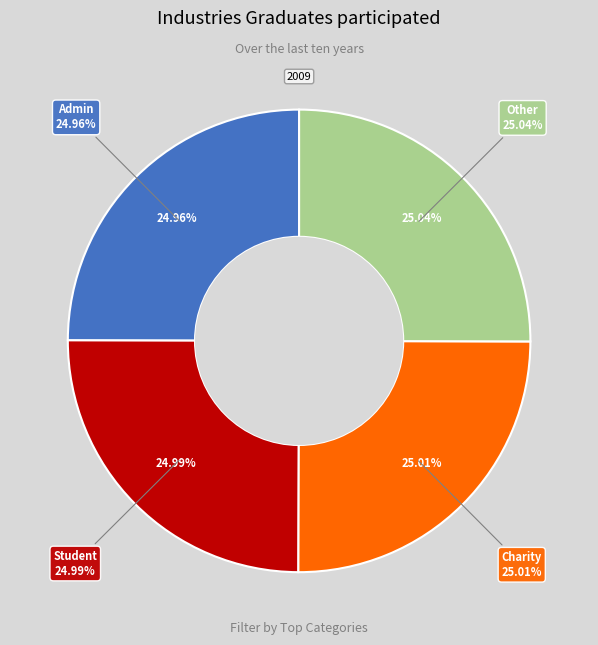

The Admin slice represents 34% of the pie. True or false?

False